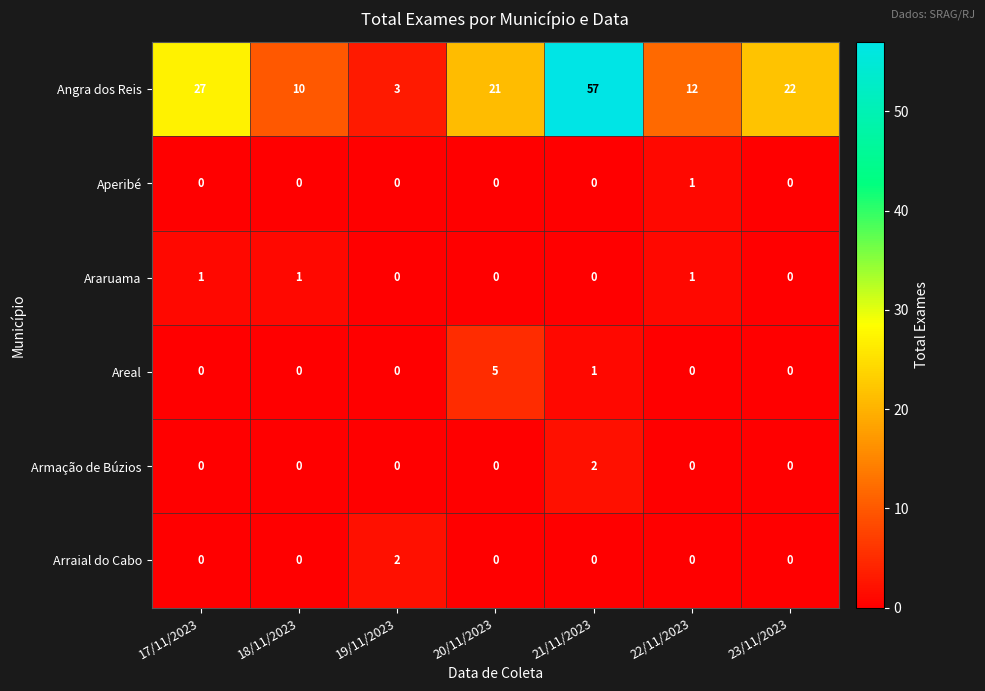

Which series has the widest spread of values?

Angra dos Reis